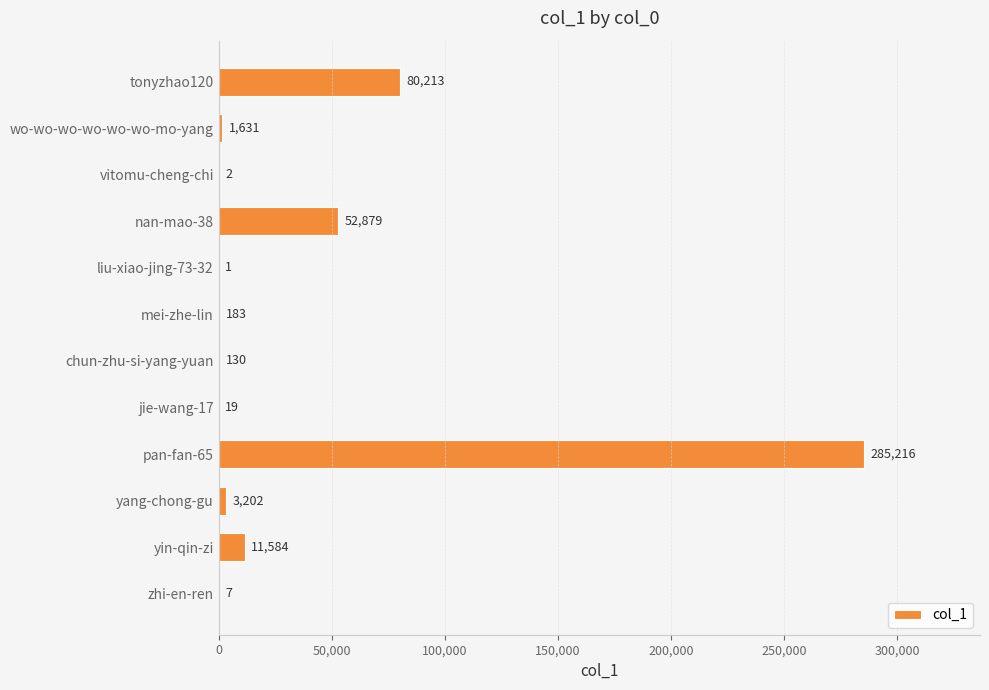

What is the approximate value at chun-zhu-si-yang-yuan, to the nearest 100?

100